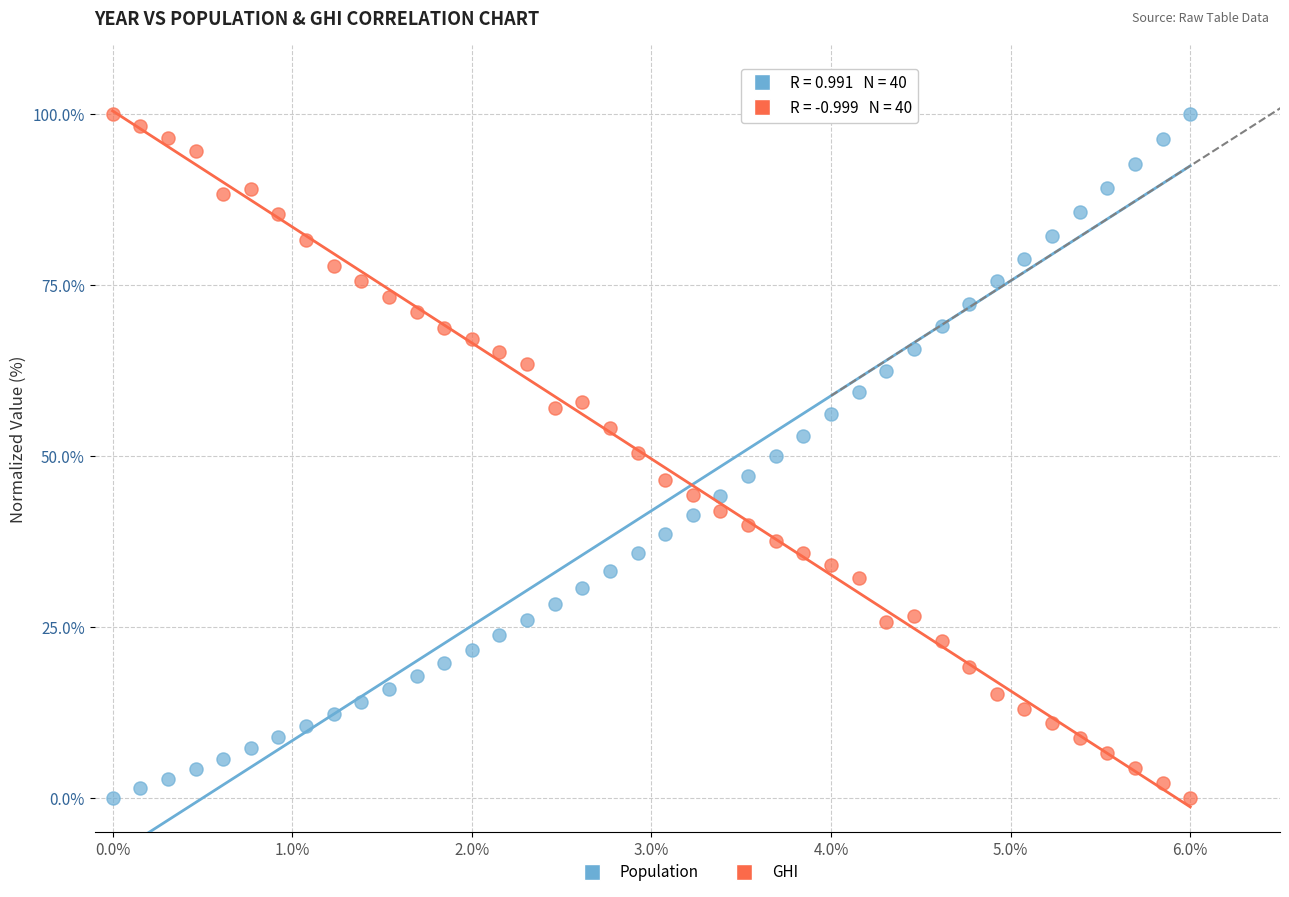

What is the X range (max minus min) for the scatter plot?

6.0